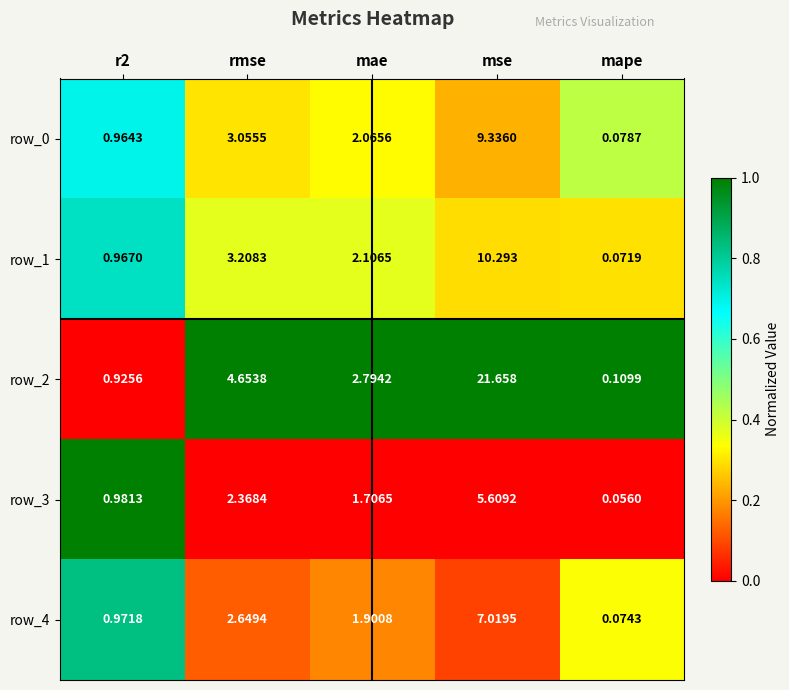

What is the highest value of the row_0 series?

9.3